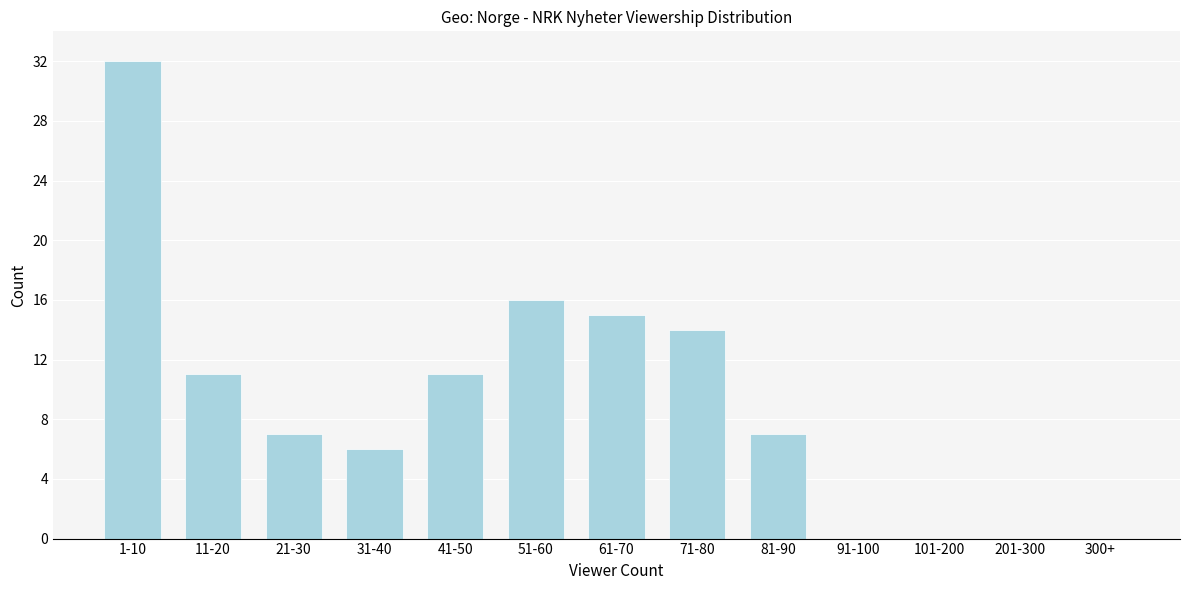

Reading left to right, list all the values displayed in this chart.

1-10=32	11-20=11	21-30=7	31-40=6	41-50=11	51-60=16	61-70=15	71-80=14	81-90=7	91-100=0	101-200=0	201-300=0	300+=0